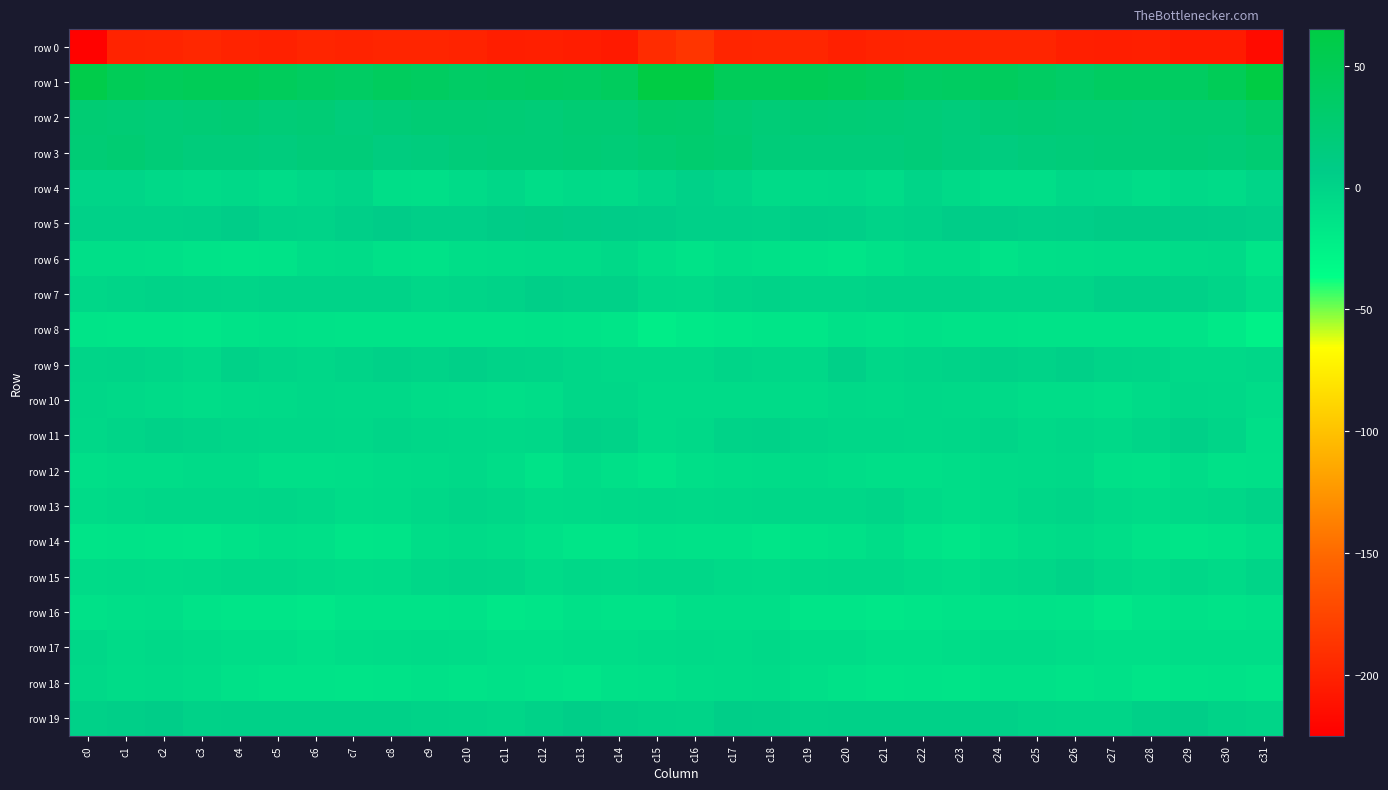

How many series are shown in this chart?

20